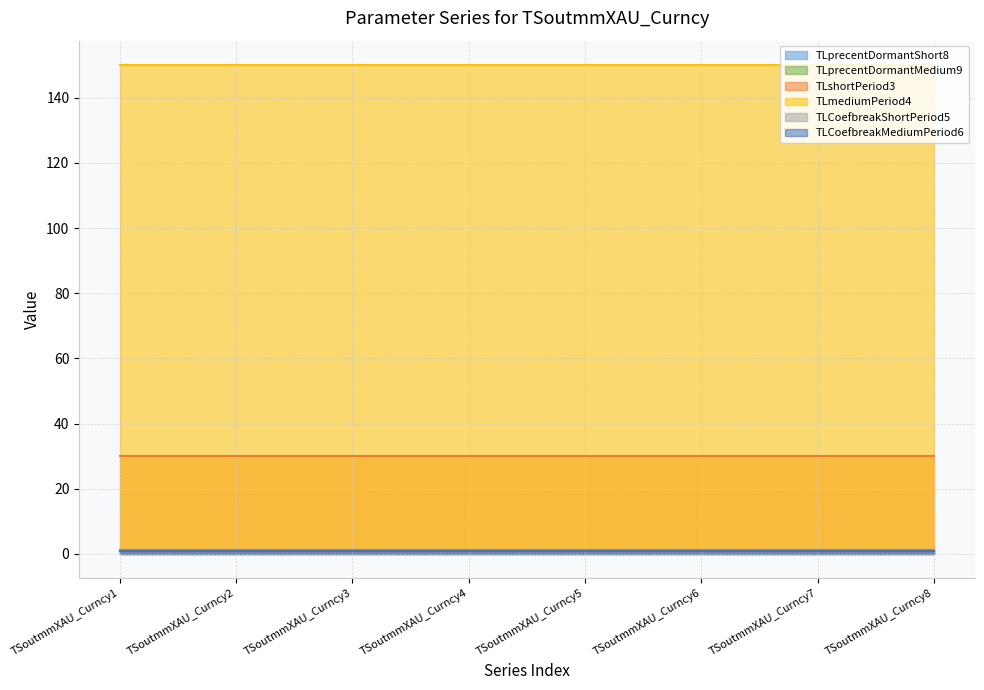

What is the maximum value for TLmediumPeriod4?

150.0